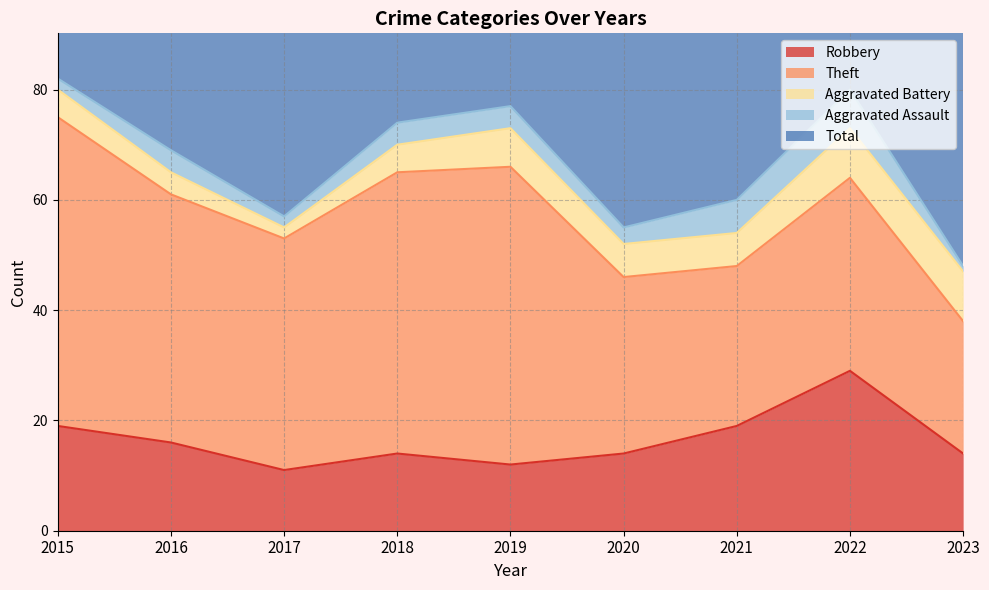

Is the value of Theft at 2023 greater than the value of Total at 2016?

No